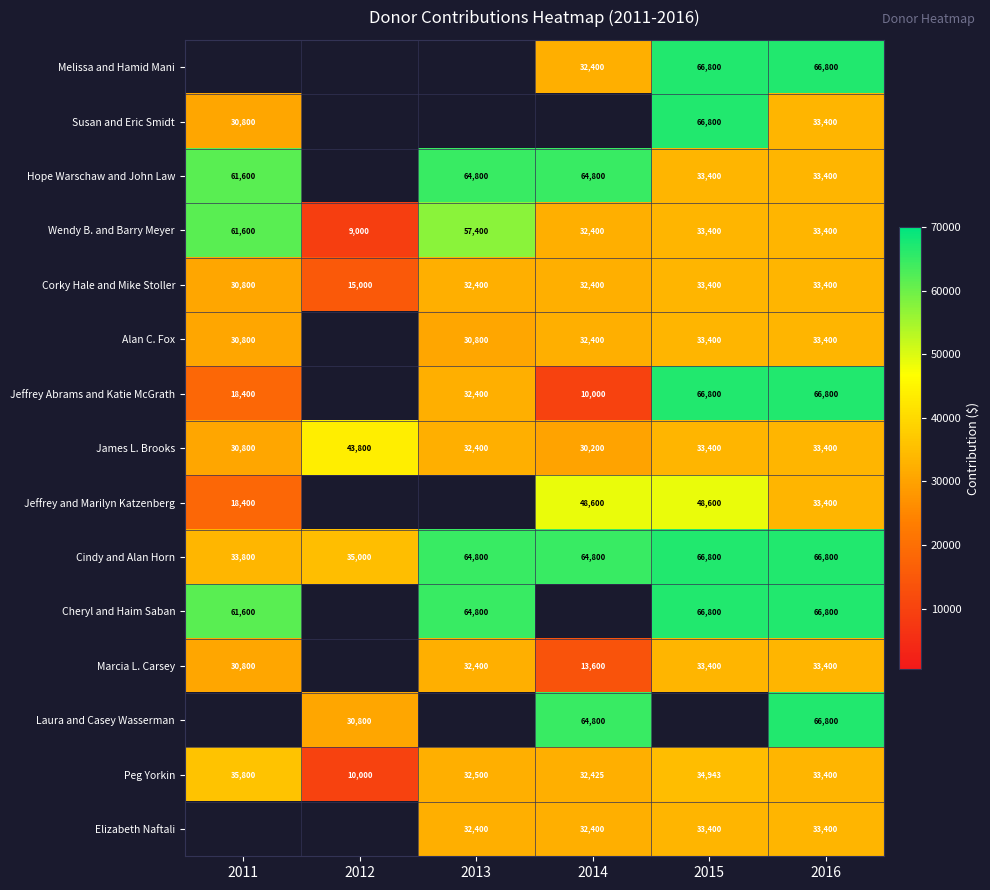

How many data points in Corky Hale and Mike Stoller are less than 32400?

2